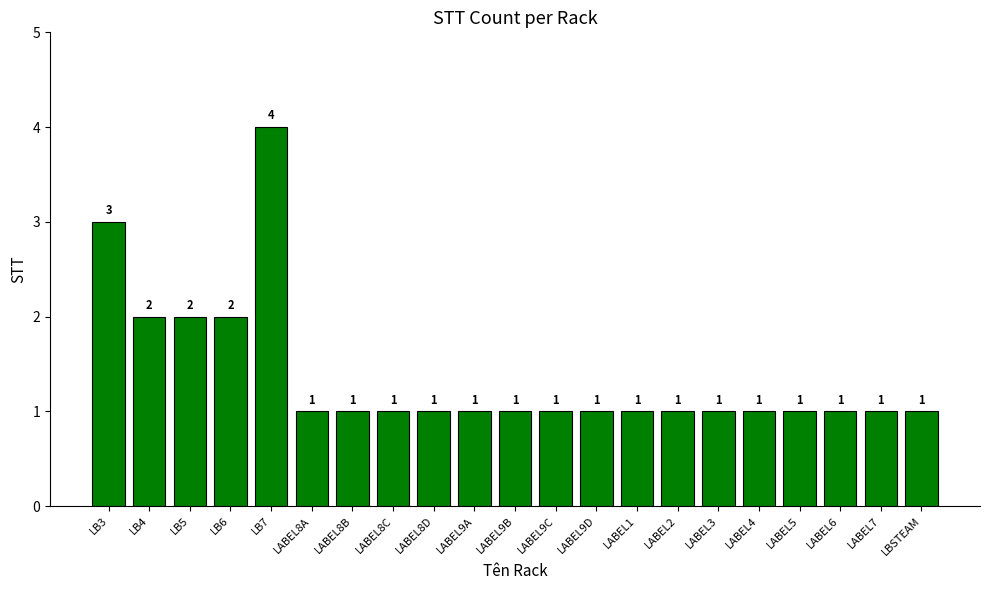

What is the sum of all values?

29